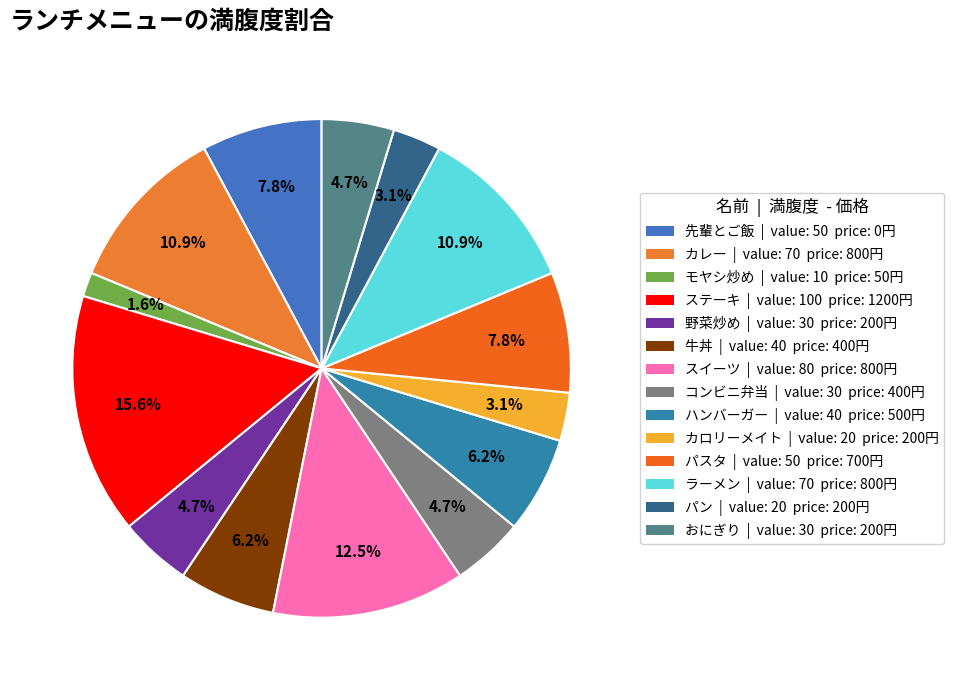

How many segments does this pie chart have?

14